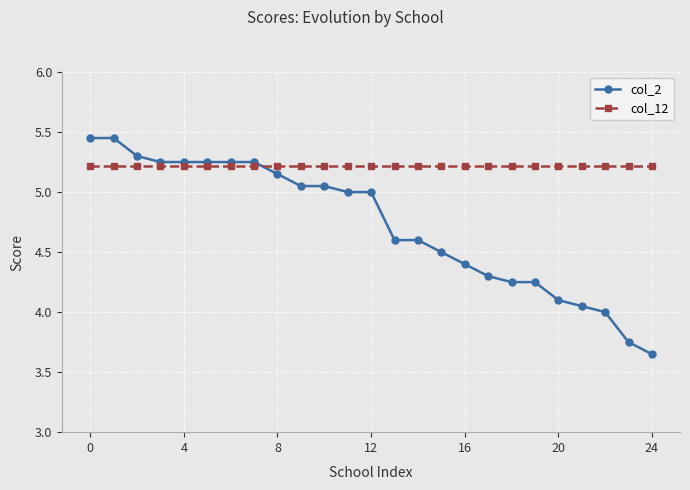

How many distinct data groups are displayed?

2